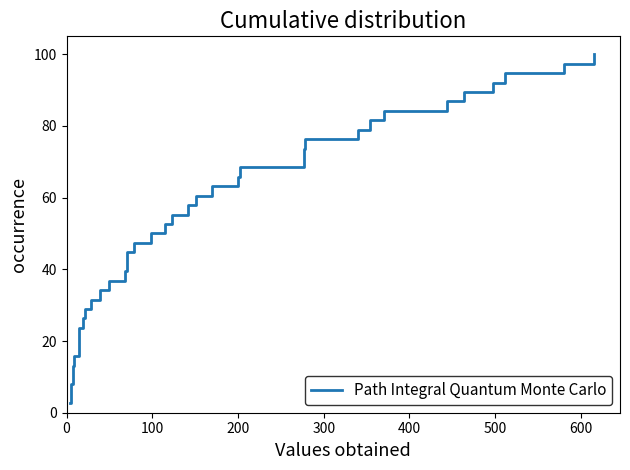

Does the chart display data point markers on the line(s)?

No